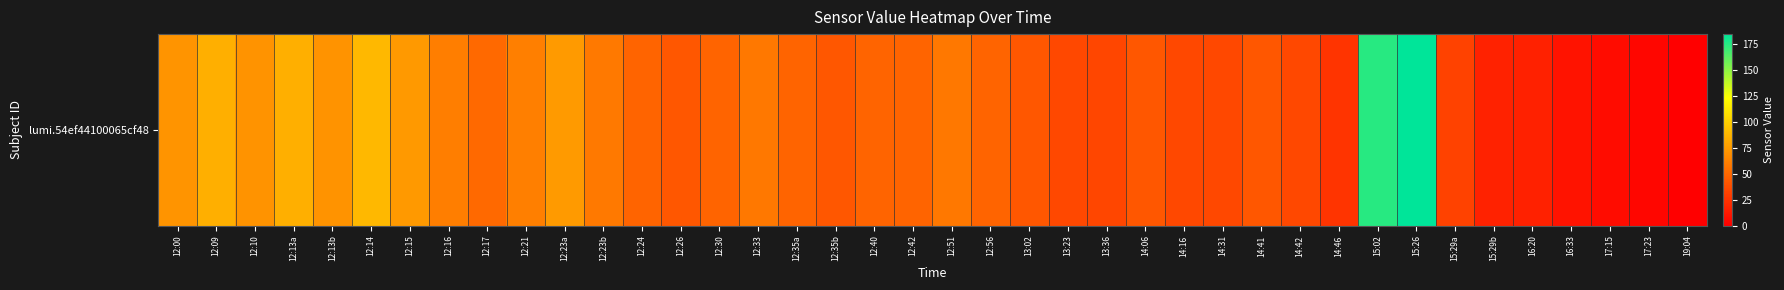

At which label is the value closest to 92?

12:14